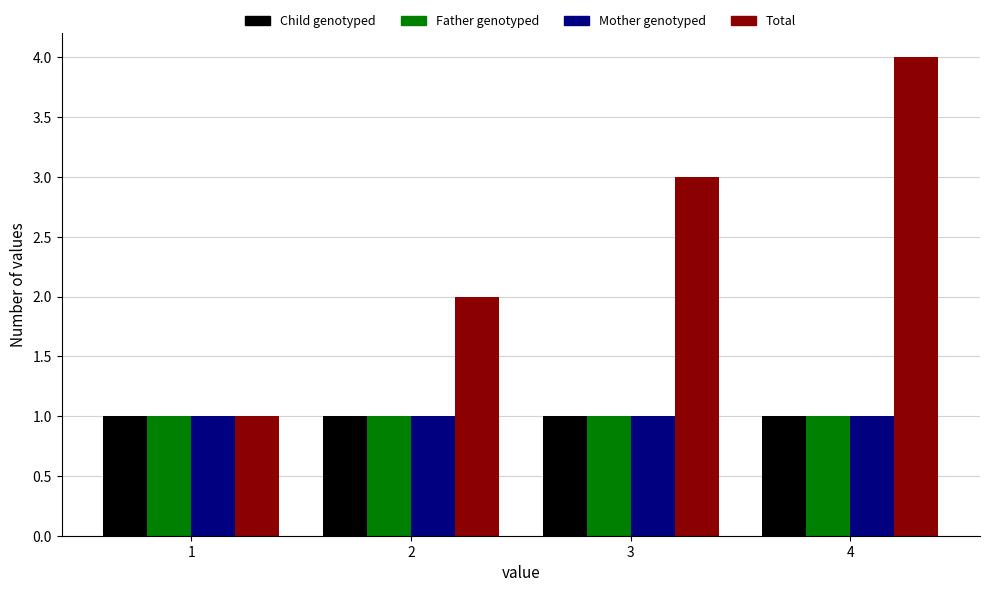

The value of Total at 3 is 2. True or false?

False